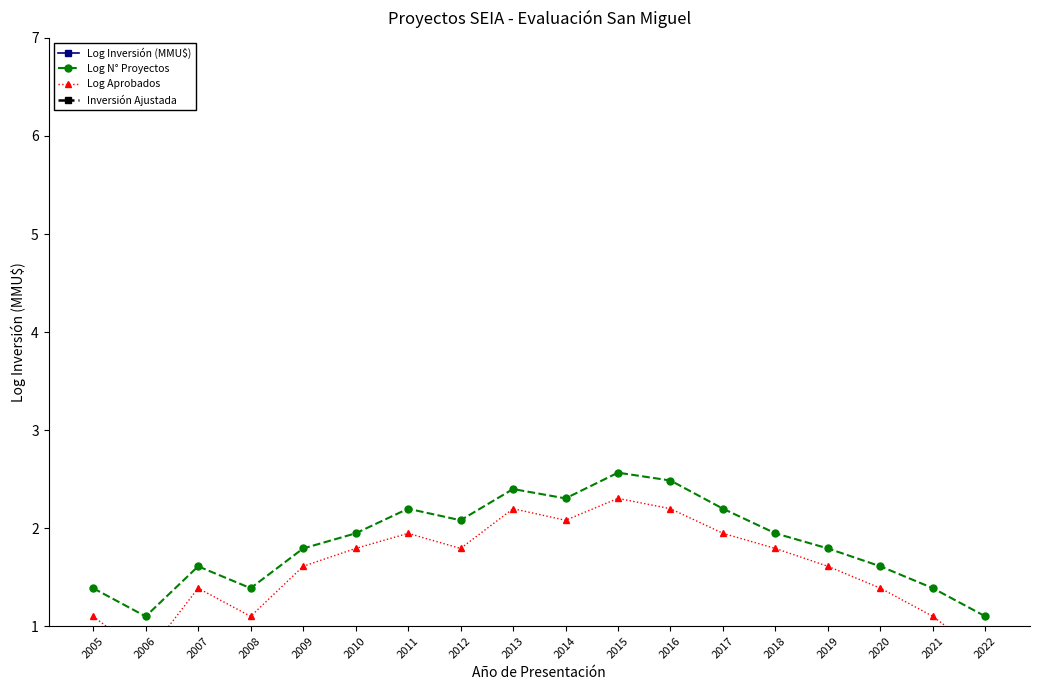

True or false: Log N° Proyectos has a value of 3.8 at 2013.

False